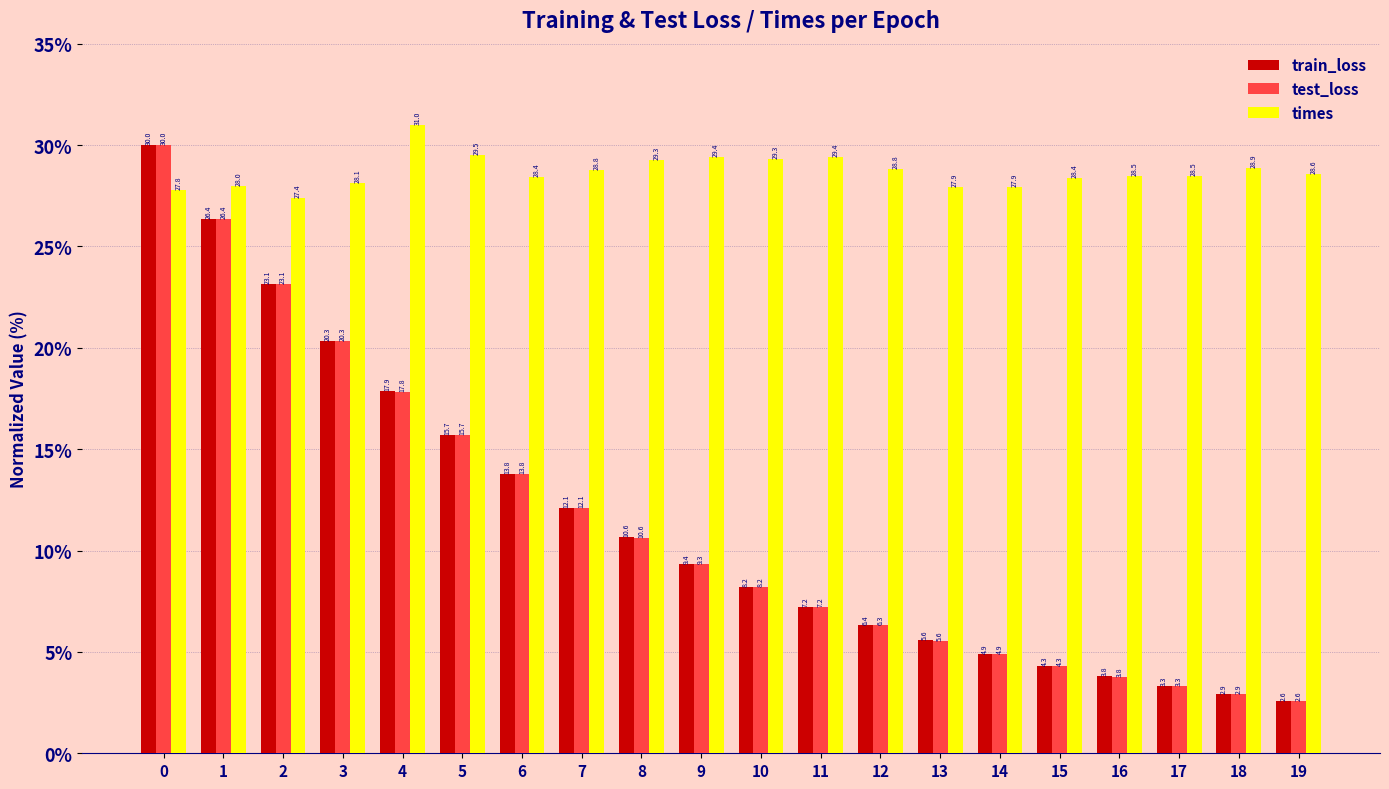

Are the bars grouped side by side (vs. stacked)?

Yes